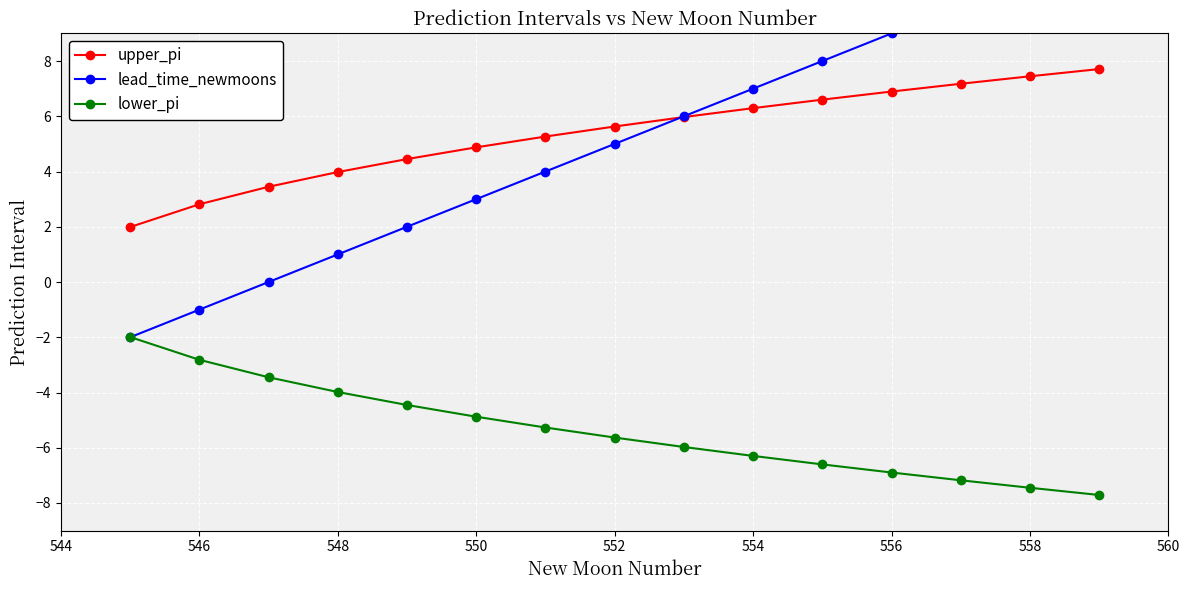

What is the difference between the maximum and second lowest values in the lead_time_newmoons series?

13.0